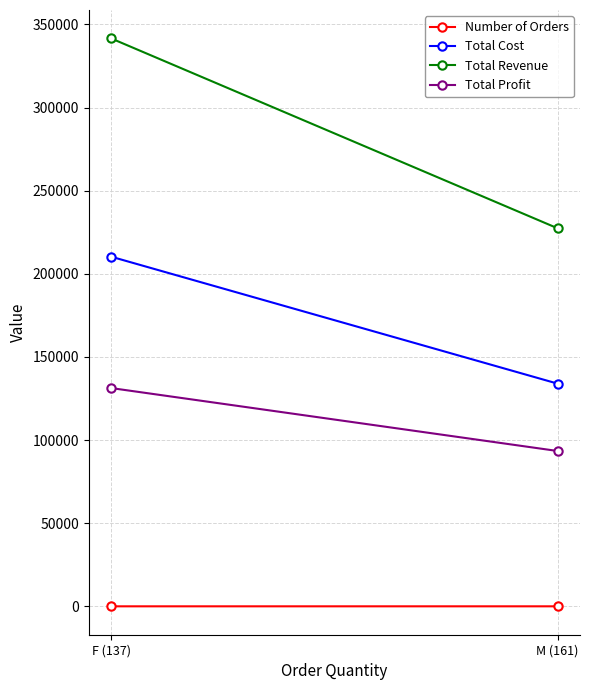

Which category has the lowest value across all series?

F (137)